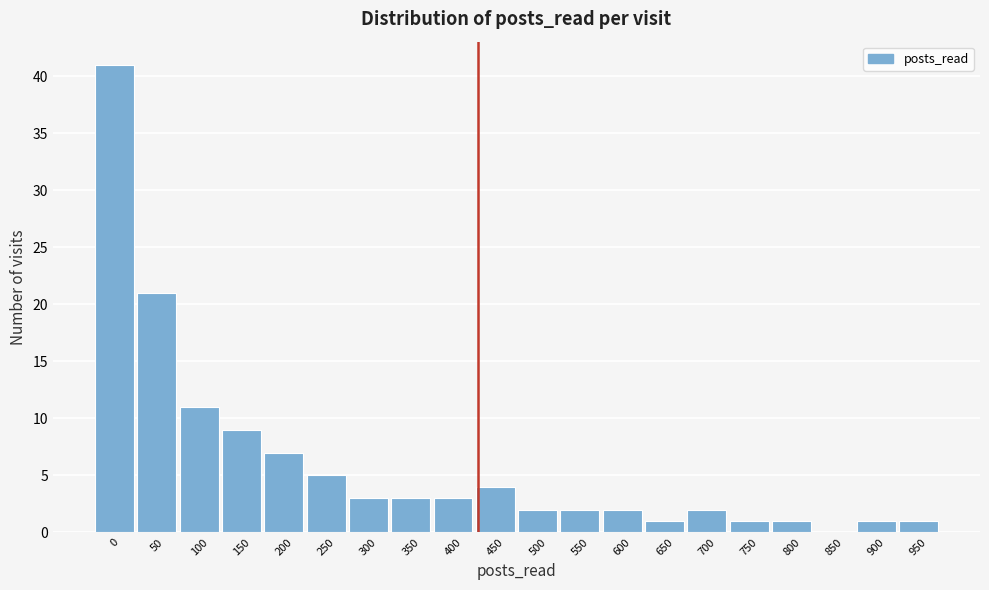

Reading left to right, list all the values displayed in this chart.

0=41	50=21	100=11	150=9	200=7	250=5	300=3	350=3	400=3	450=4	500=2	550=2	600=2	650=1	700=2	750=1	800=1	850=0	900=1	950=1